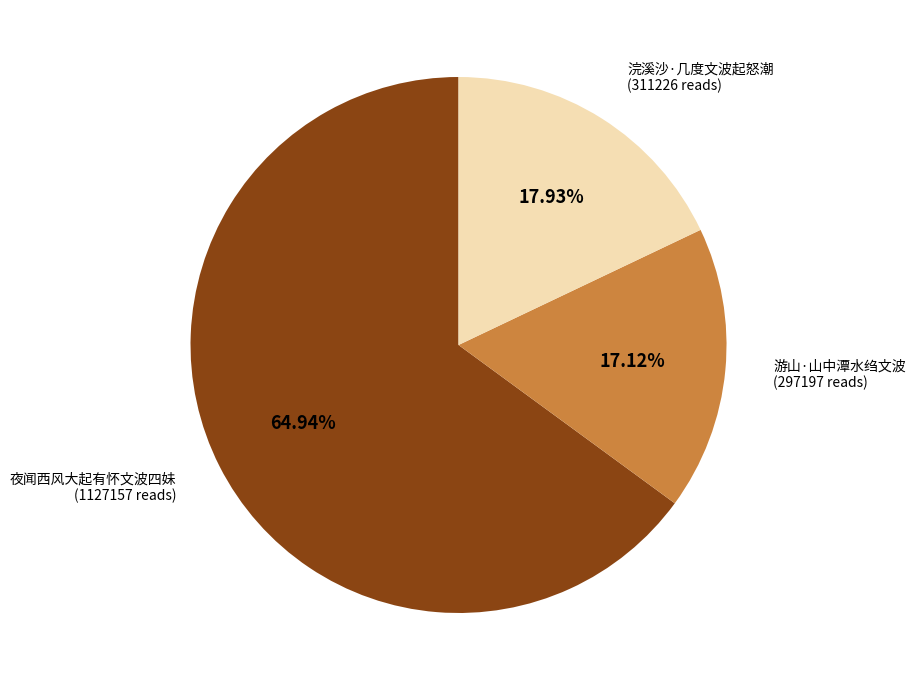

Is there any slice that represents more than half of the pie?

Yes